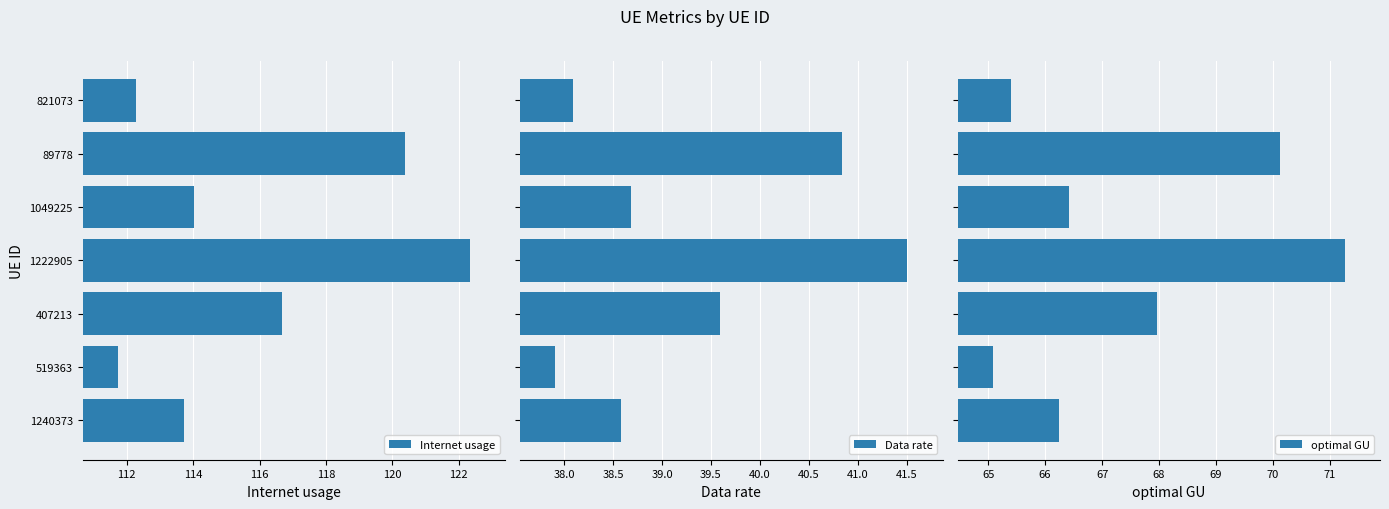

At which label is Internet usage closest to 117?

407213